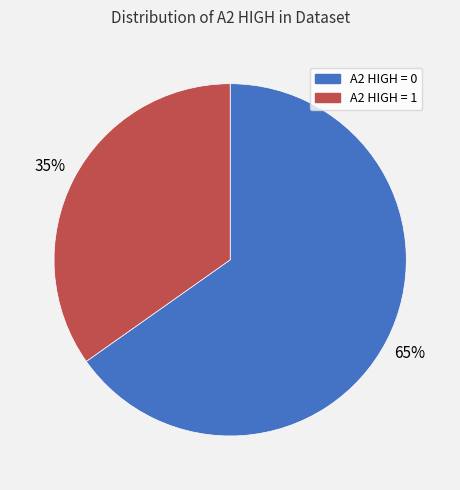

Is there any slice that represents more than half of the pie?

Yes